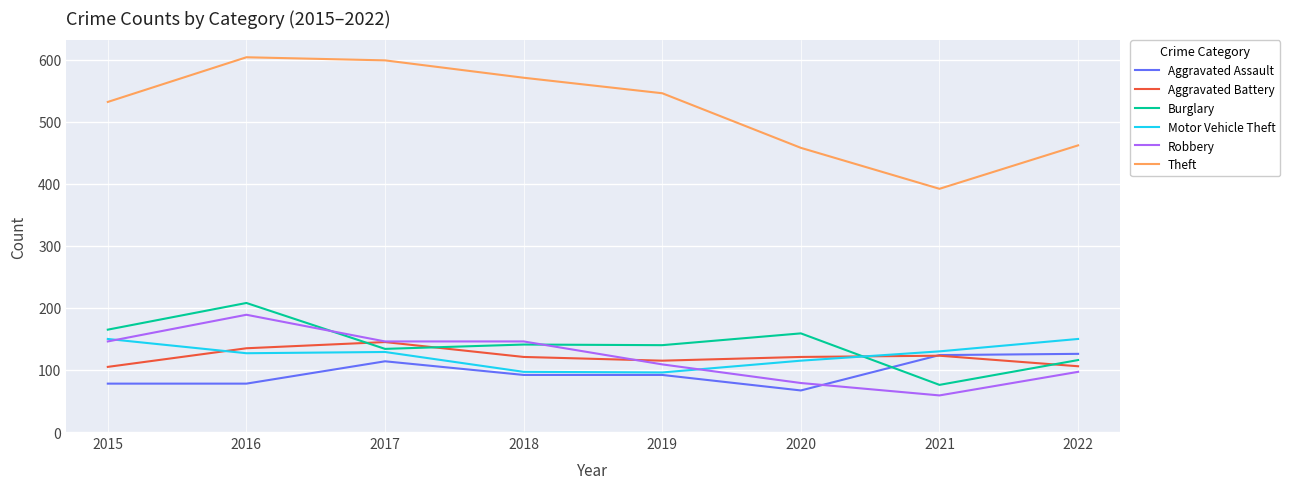

What is the total value across all series at 2021?

904